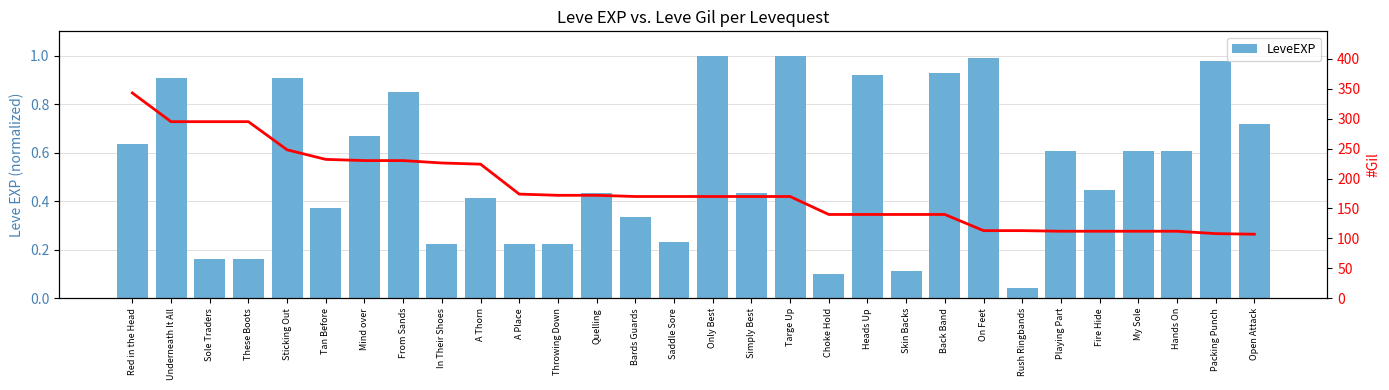

True or false: the data shows 0.1 at Throwing Down.

False